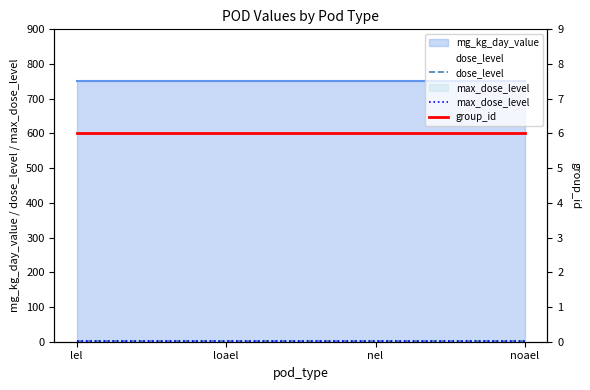

True or false: max_dose_level and dose_level cross at least once.

False